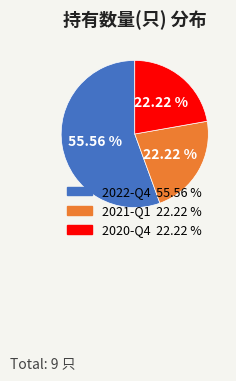

What is the majority slice?

2022-Q4